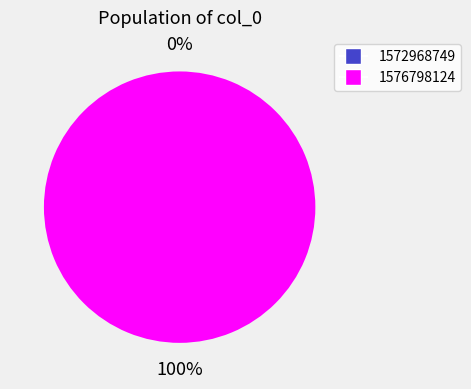

To the nearest percent, what is the difference between the 1572968749 and 1576798124 slice percentages?

100%